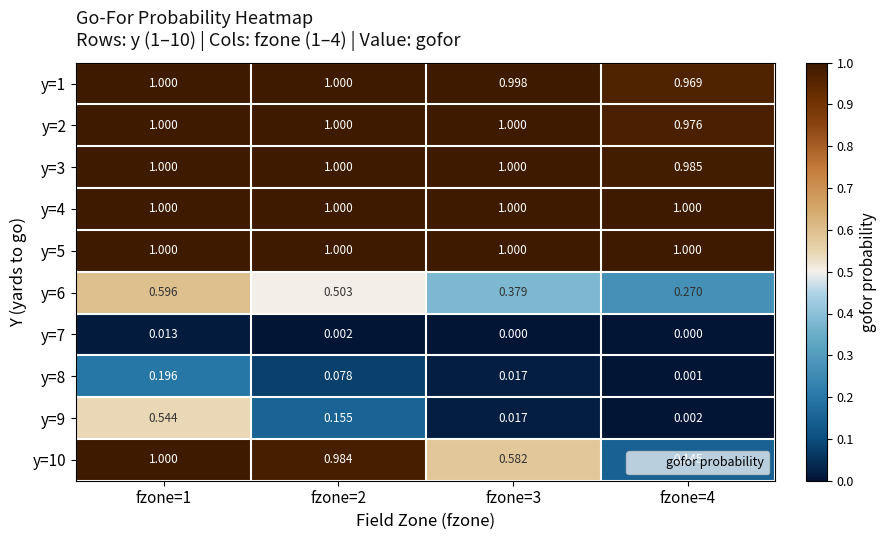

Reading right to left, what are all the values shown in this chart?

y=1: fzone=4=1.0	fzone=3=1.0	fzone=2=1.0	fzone=1=1.0
y=2: fzone=4=1.0	fzone=3=1.0	fzone=2=1.0	fzone=1=1.0
y=3: fzone=4=1.0	fzone=3=1.0	fzone=2=1.0	fzone=1=1.0
y=4: fzone=4=1.0	fzone=3=1.0	fzone=2=1.0	fzone=1=1.0
y=5: fzone=4=1.0	fzone=3=1.0	fzone=2=1.0	fzone=1=1.0
y=6: fzone=4=0.3	fzone=3=0.4	fzone=2=0.5	fzone=1=0.6
y=7: fzone=4=0.0	fzone=3=0.0	fzone=2=0.0	fzone=1=0.0
y=8: fzone=4=0.0	fzone=3=0.0	fzone=2=0.1	fzone=1=0.2
y=9: fzone=4=0.0	fzone=3=0.0	fzone=2=0.2	fzone=1=0.5
y=10: fzone=4=0.1	fzone=3=0.6	fzone=2=1.0	fzone=1=1.0